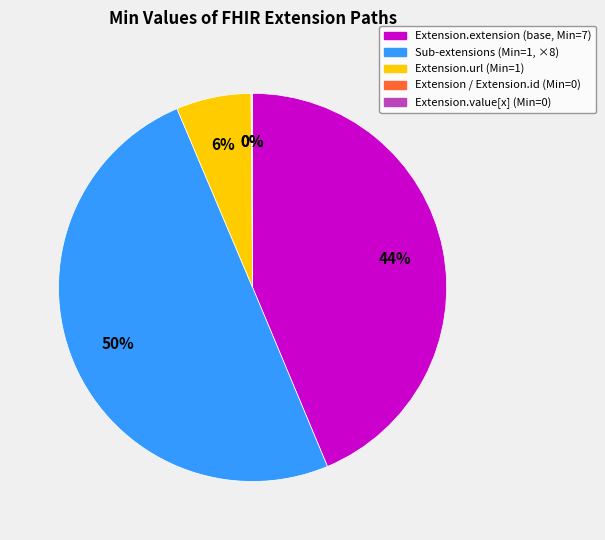

True or false: Extension.extension (base, Min=7) accounts for 44% of the total.

True